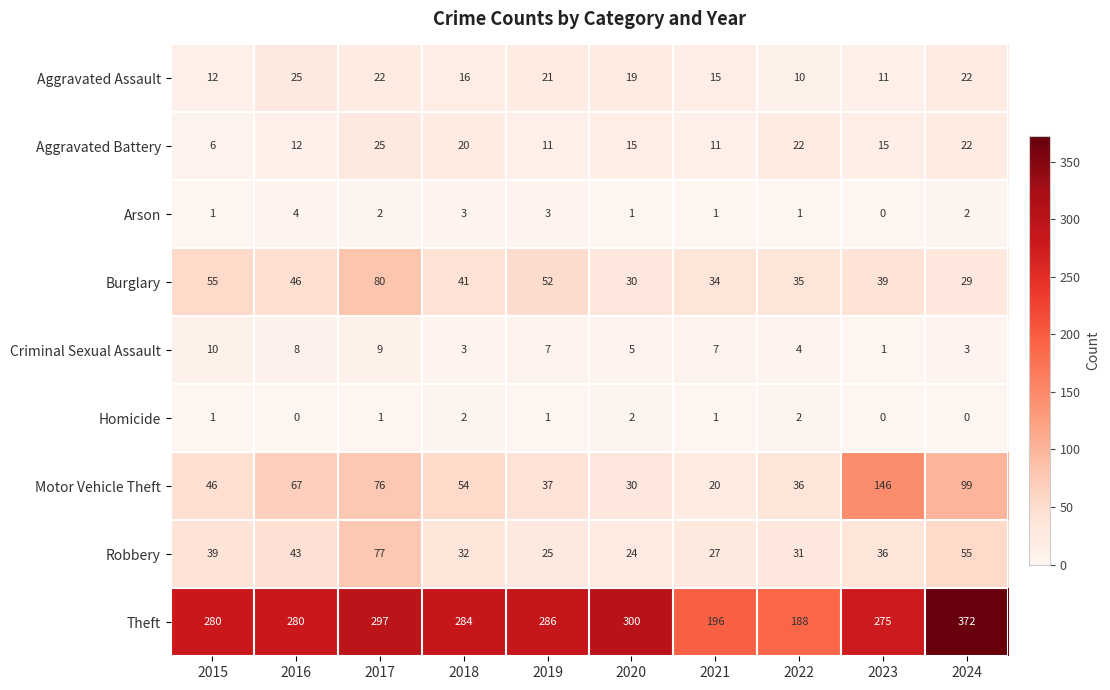

True or false: Arson has a value of 1 at 2021.

True